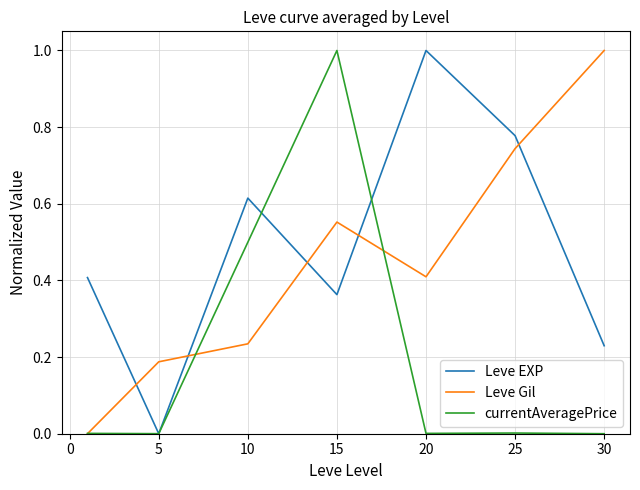

True or false: Leve EXP and Leve Gil cross at least once.

True